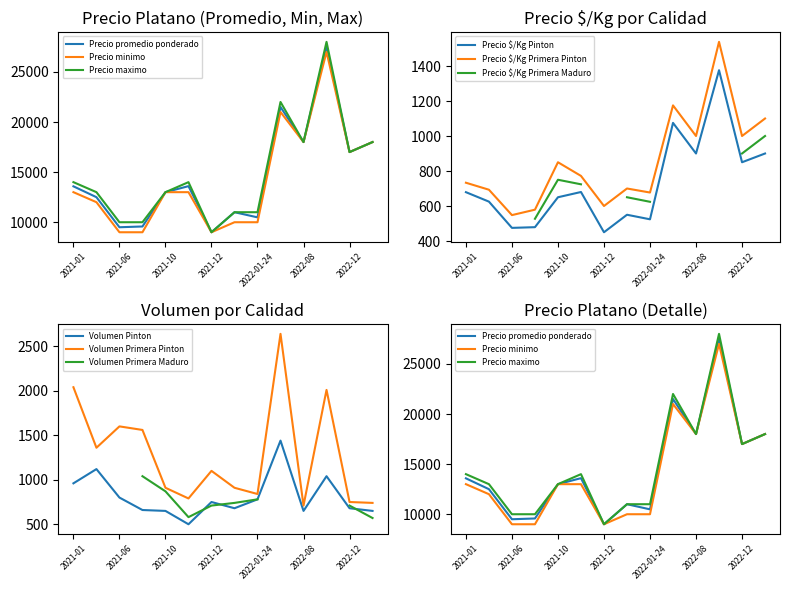

What are all the series names shown in the legend?

Precio promedio ponderado, Precio minimo, Precio maximo